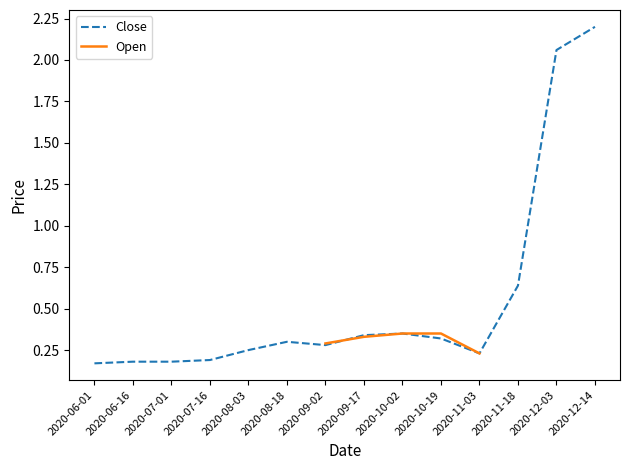

At which category does the chart reach its peak across all series?

2020-12-14